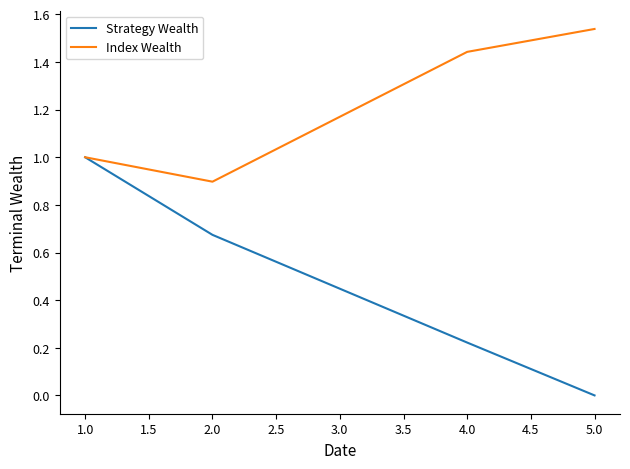

Is it true that Index Wealth equals 2.2 at 5.0?

False